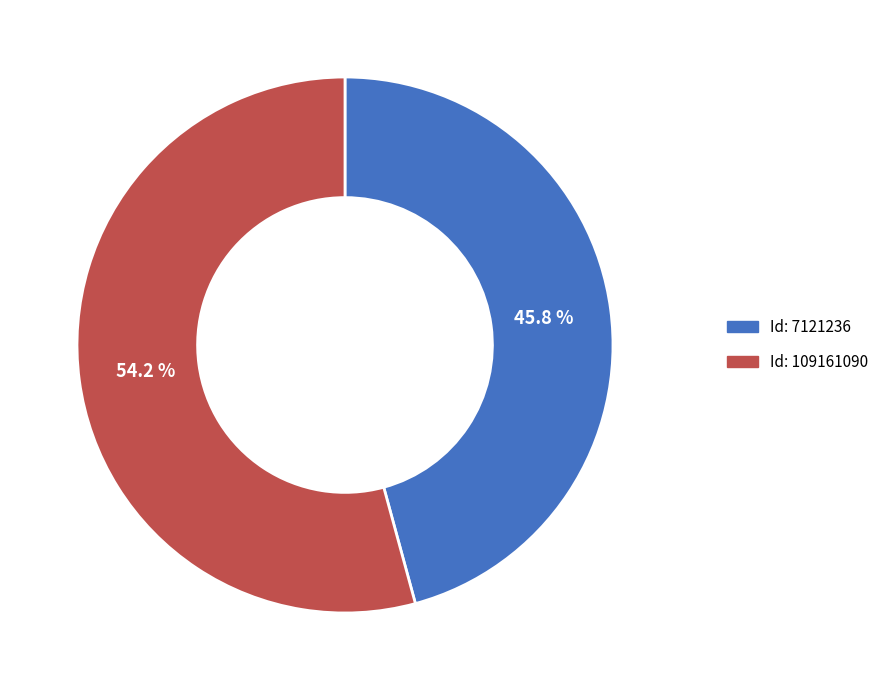

Does any single category account for the majority?

Yes